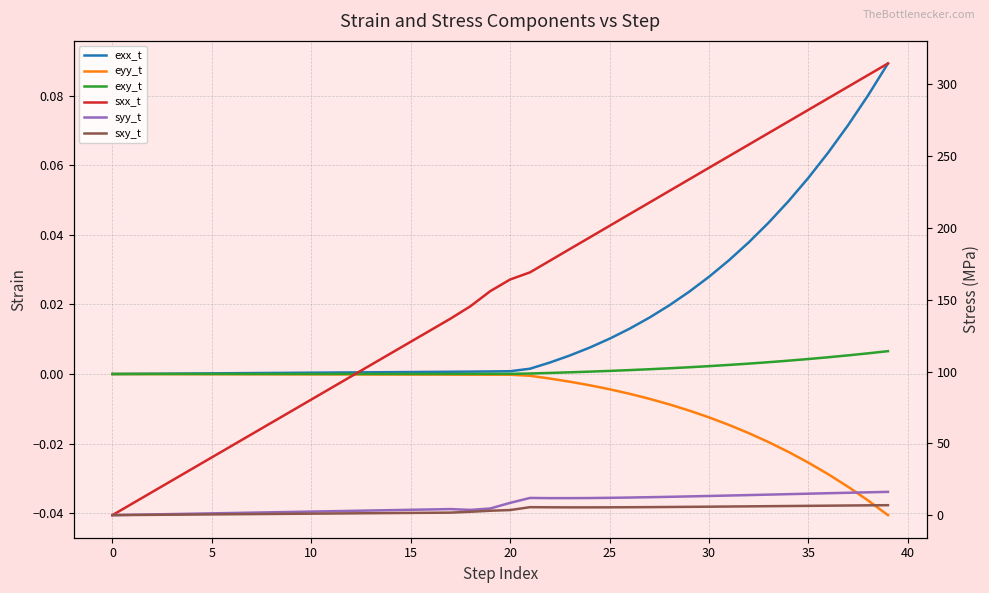

Which has a higher value, 30 or 32?

32